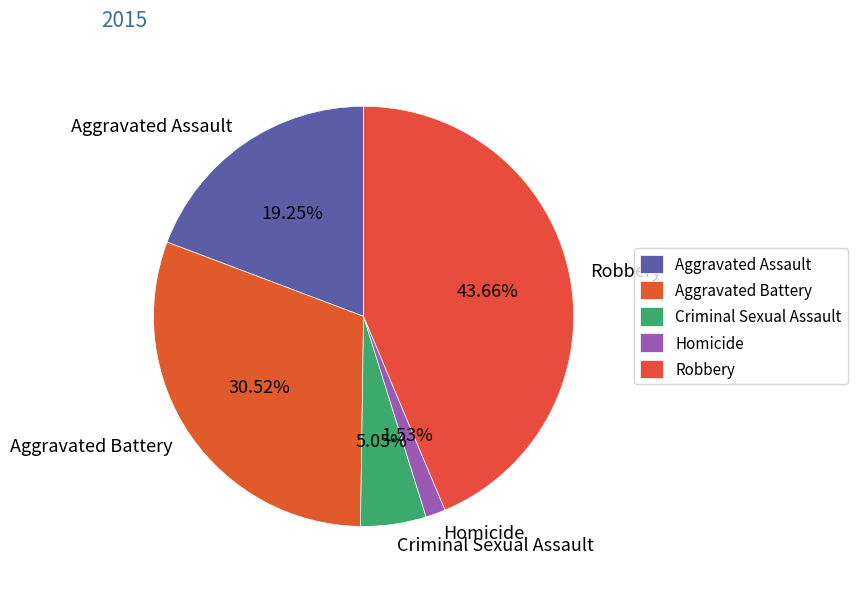

Is it true that Aggravated Assault is 25% of the pie?

False